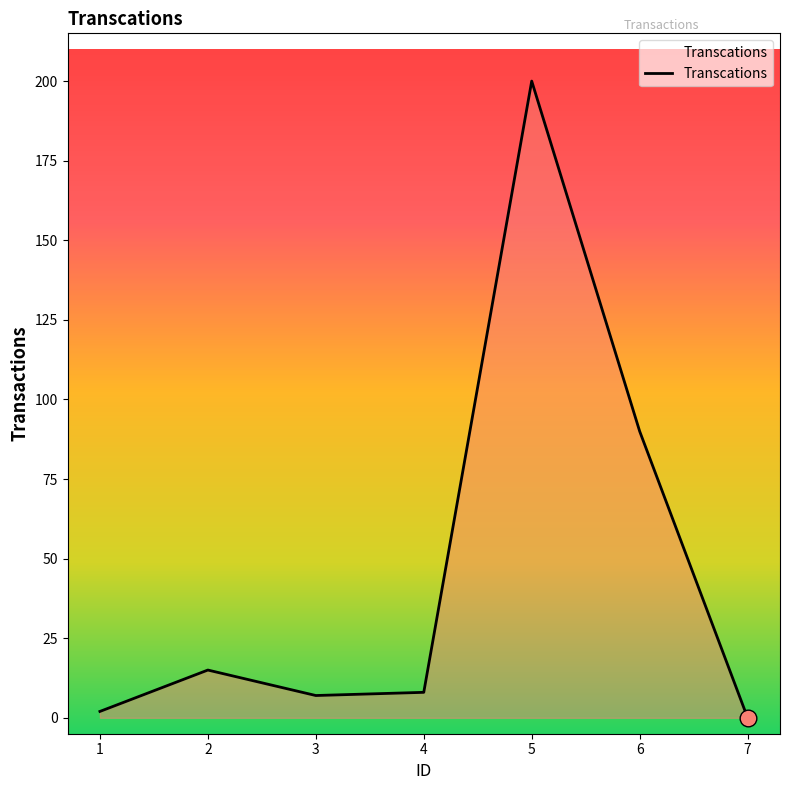

What is the maximum value shown in the chart?

200